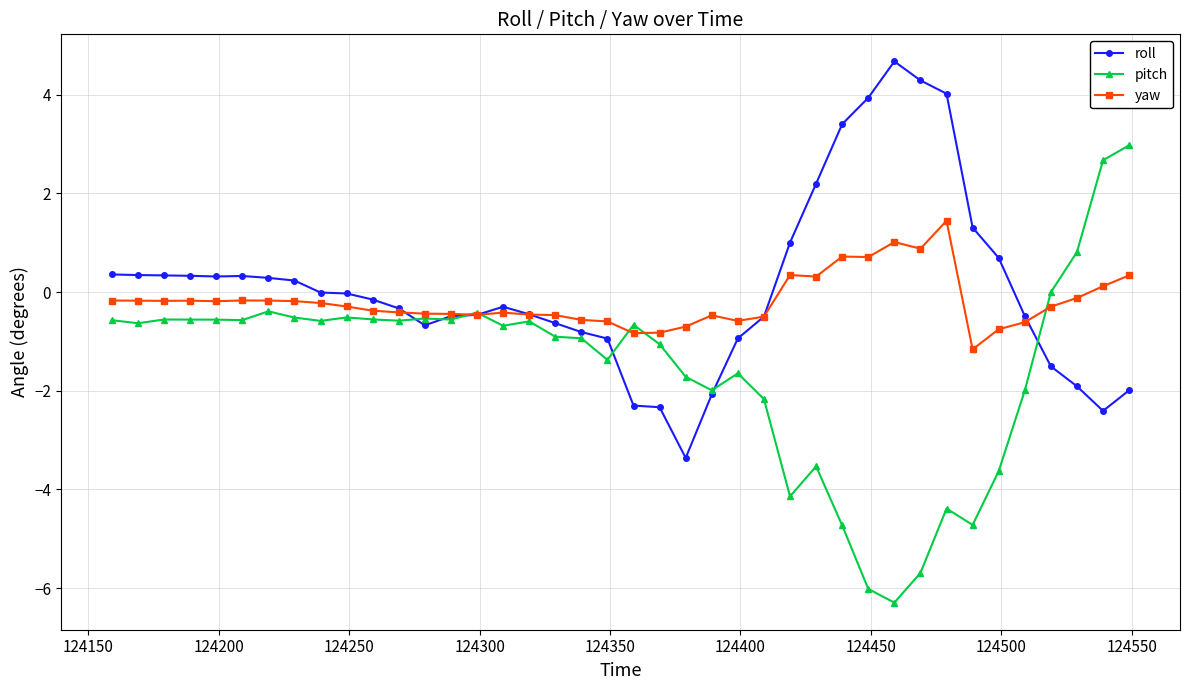

Which series has the largest range (max minus min)?

pitch